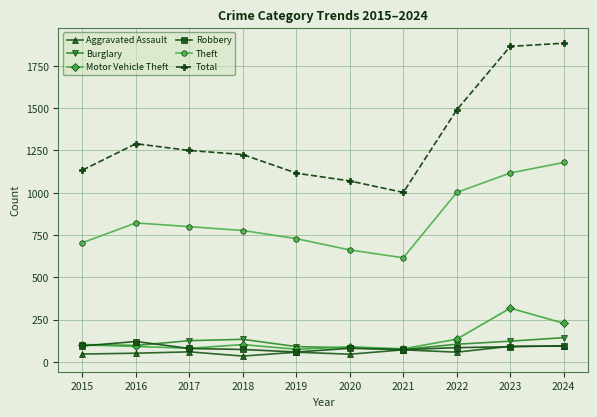

Is the value of Aggravated Assault at 2020 greater than the value of Burglary at 2019?

No